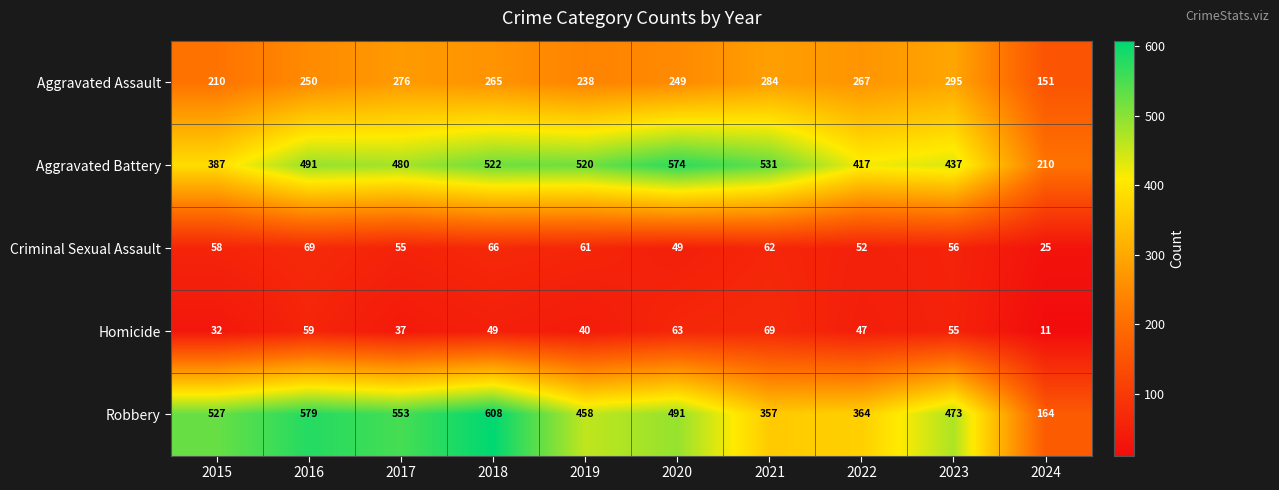

How many values in the Robbery series are below 491?

5